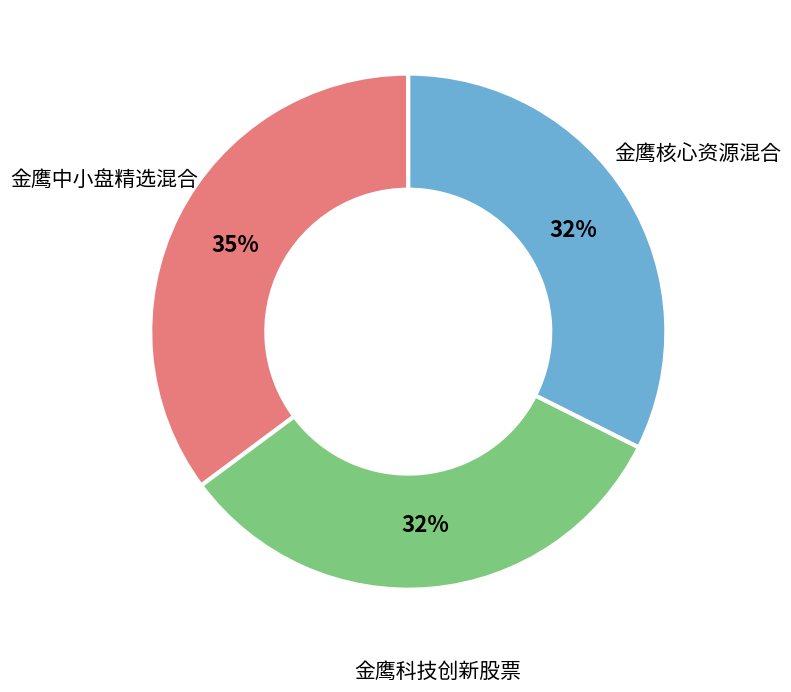

Is there a majority slice in this chart?

No